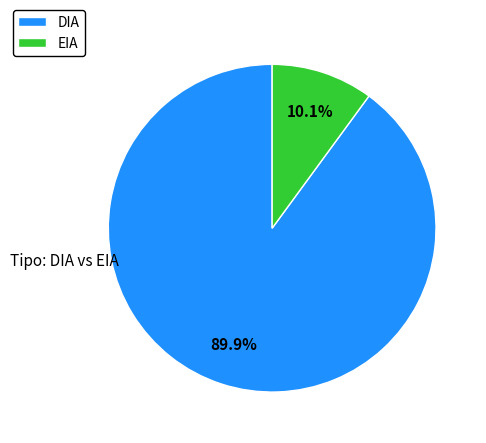

Does DIA represent more than half of the total?

Yes